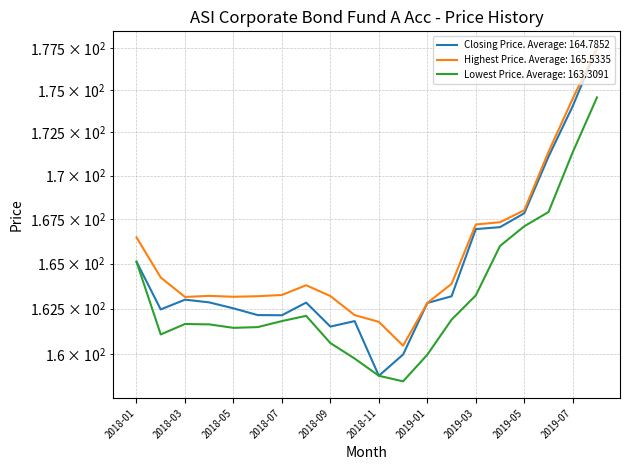

Is it true that Lowest Price equals 165.1 at 2018-01?

True